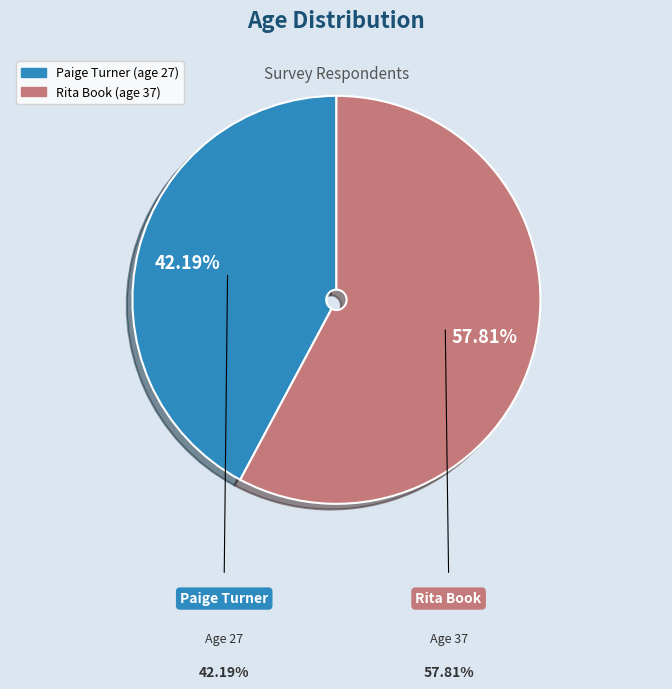

Between Rita Book (age 37) and Paige Turner (age 27), which is larger?

Rita Book (age 37)